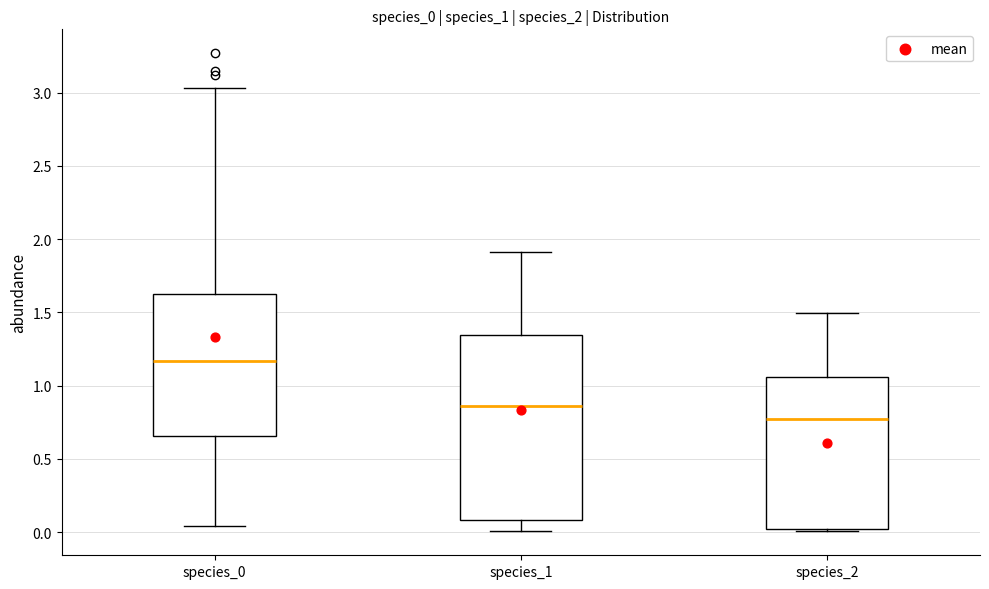

Reading left to right, transcribe this box plot: for each box, give where its median line is, the range the box spans, and where its two whiskers end, as read against the y-axis. The values are not printed on the chart, so give them approximately, as read against the axis.

species_0: median 1.15, box 0.65 to 1.60, whiskers 0.05 to 3.05
species_1: median 0.85, box 0.10 to 1.35, whiskers 0.00 to 1.90
species_2: median 0.75, box 0.00 to 1.05, whiskers 0.00 to 1.50